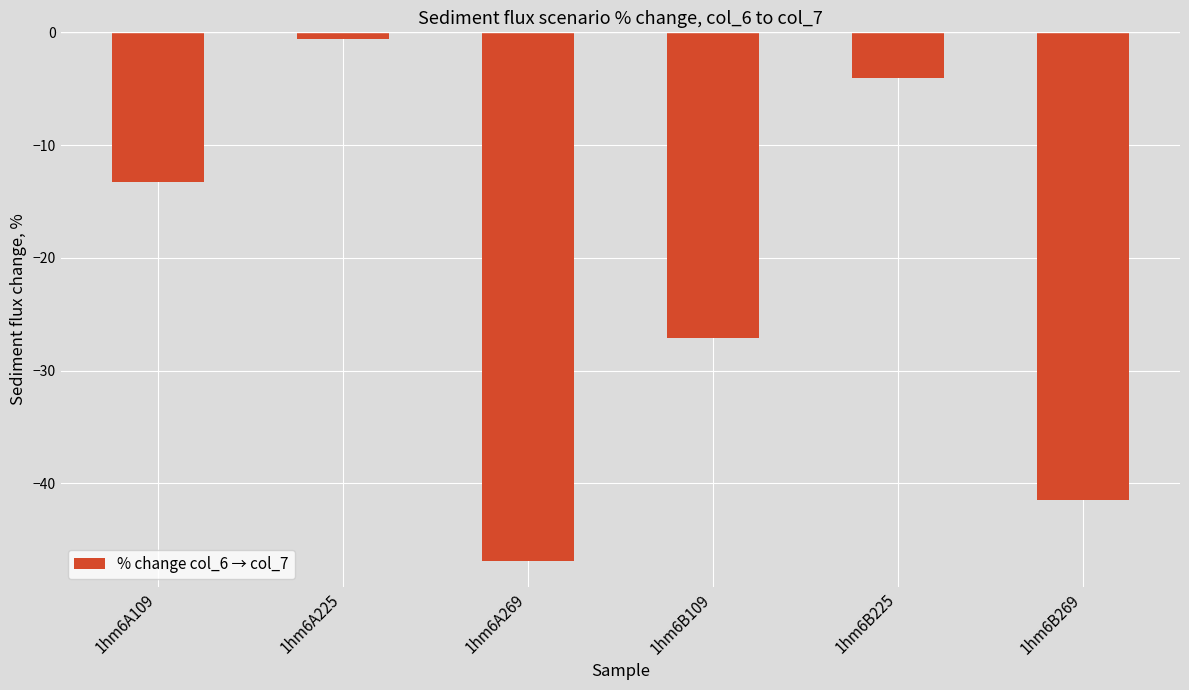

The chart shows a value of -13.3 at 1hm6A109. True or false?

True